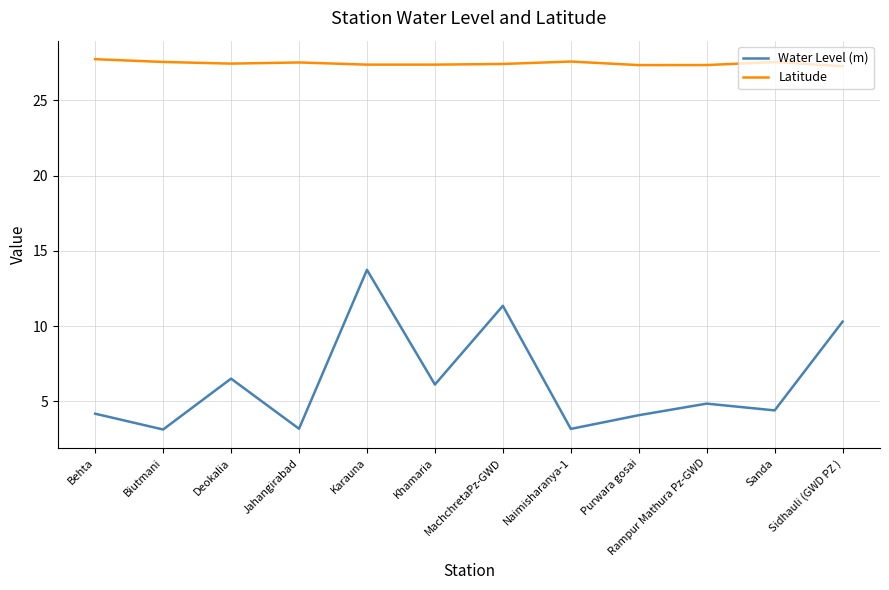

What is the average value of the Water Level (m) series?

6.3